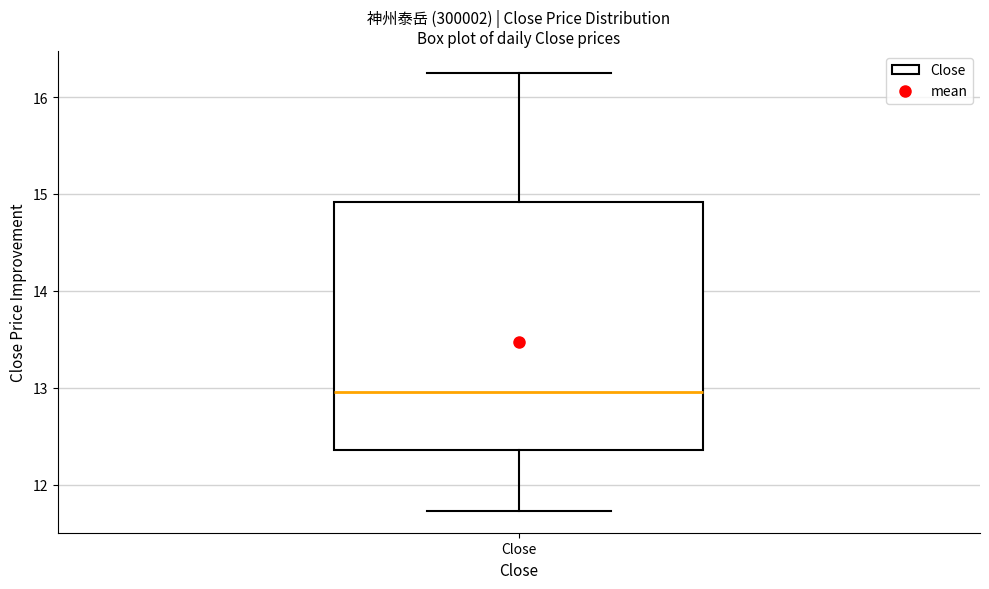

Transcribe this box plot: give where the median line is, the range the box spans, and where the two whiskers end, as read against the y-axis. The values are not printed on the chart, so give them approximately, as read against the axis.

median 13.0, box 12.4 to 14.9, whiskers 11.7 to 16.3